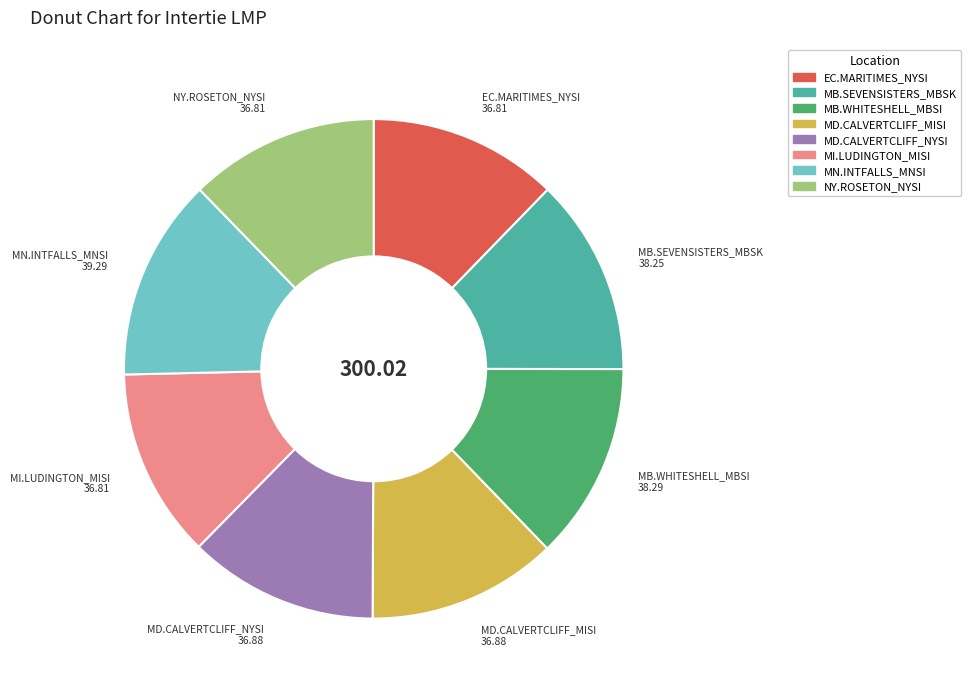

Is there a majority slice in this chart?

No